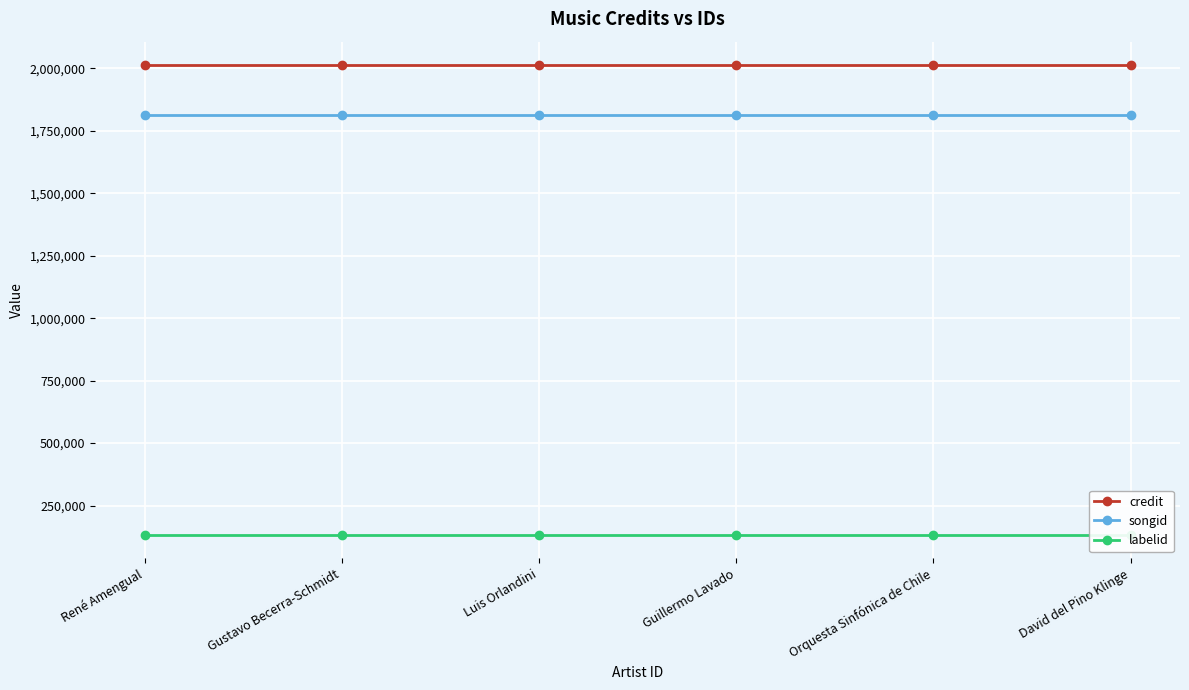

Reading left to right, list all the values displayed in this chart.

credit: René Amengual=2012779	Gustavo Becerra-Schmidt=2012779	Luis Orlandini=2012779	Guillermo Lavado=2012779	Orquesta Sinfónica de Chile=2012779	David del Pino Klinge=2012779
songid: René Amengual=1814600	Gustavo Becerra-Schmidt=1814600	Luis Orlandini=1814600	Guillermo Lavado=1814600	Orquesta Sinfónica de Chile=1814600	David del Pino Klinge=1814600
labelid: René Amengual=133034	Gustavo Becerra-Schmidt=133034	Luis Orlandini=133034	Guillermo Lavado=133034	Orquesta Sinfónica de Chile=133034	David del Pino Klinge=133034